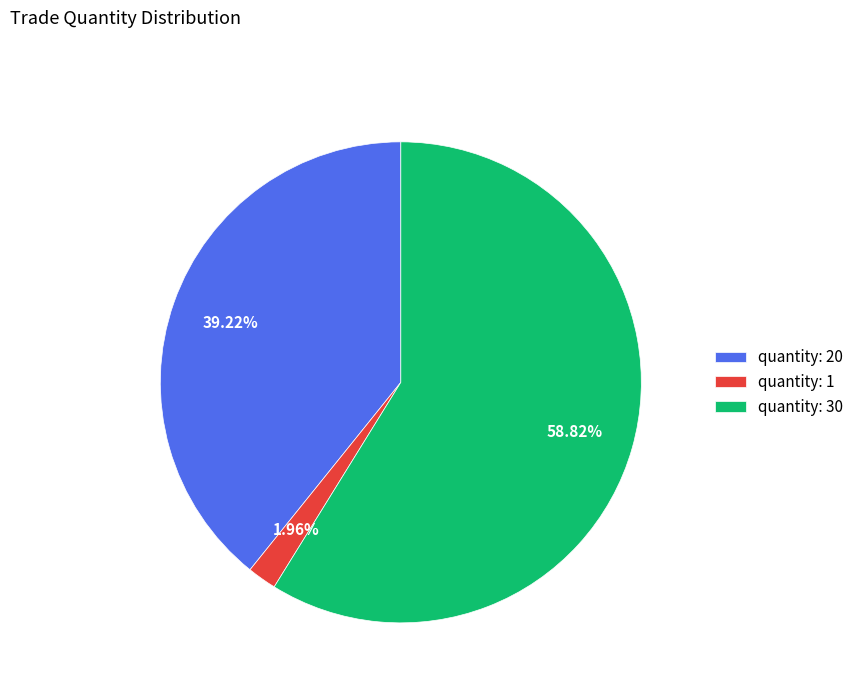

Count the number of slices in the pie.

3